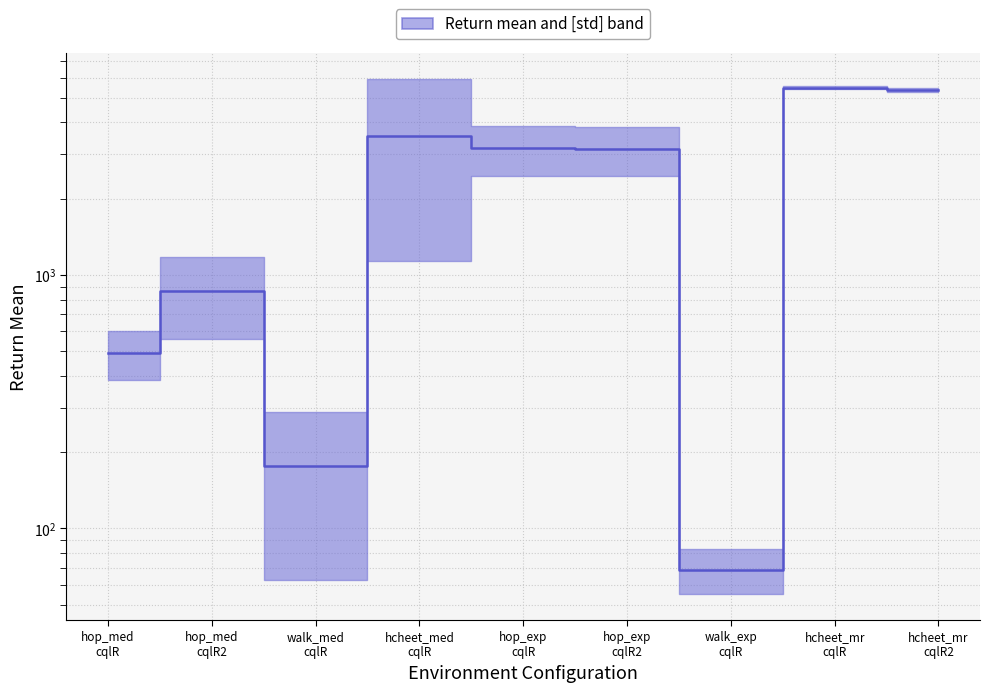

How many distinct data groups are displayed?

1